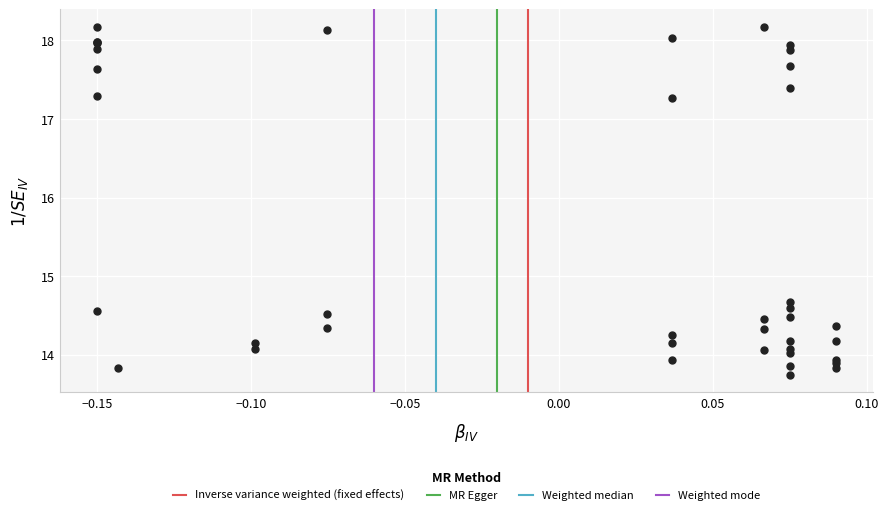

What Y value in the scatter plot is closest to 15?

14.7